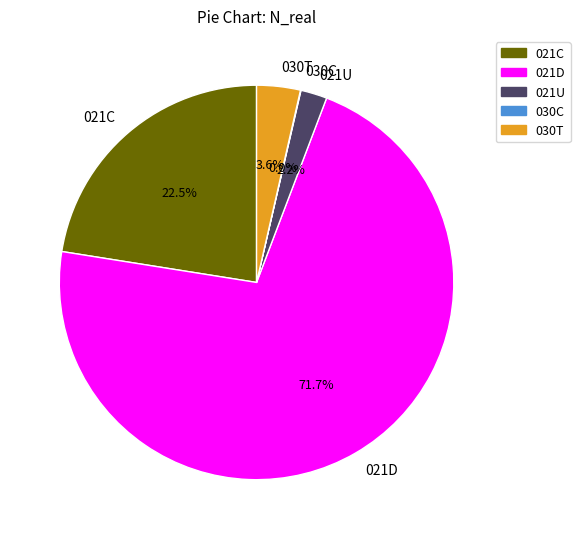

Which category accounts for the majority?

021D